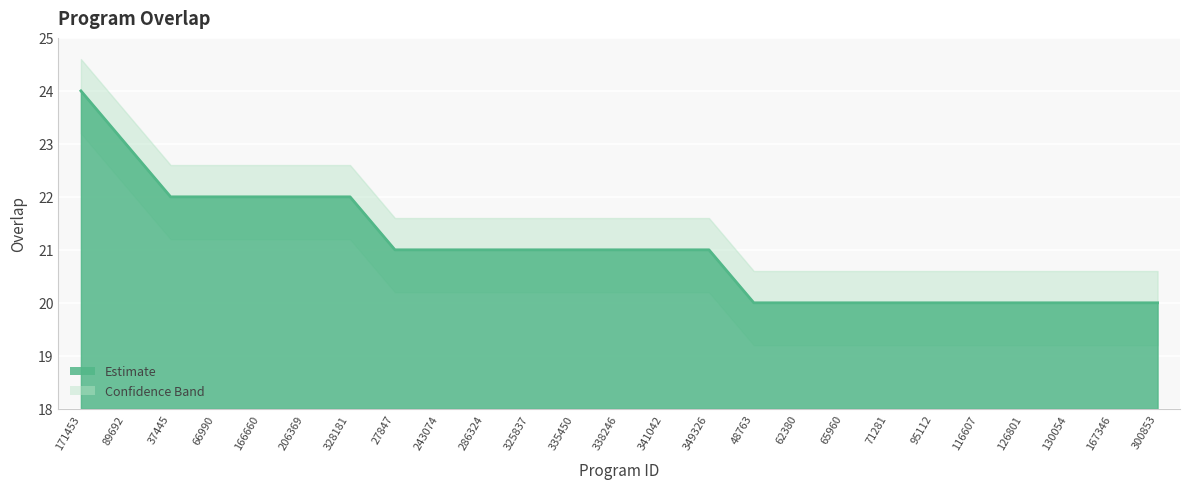

Rank the categories by value from lowest to highest.

48763, 62380, 65960, 71281, 95112, 116607, 126801, 130054, 167346, 300853, 27847, 243074, 286324, 325837, 335450, 338246, 341042, 349326, 37445, 66990, 166660, 206369, 328181, 89692, 171453